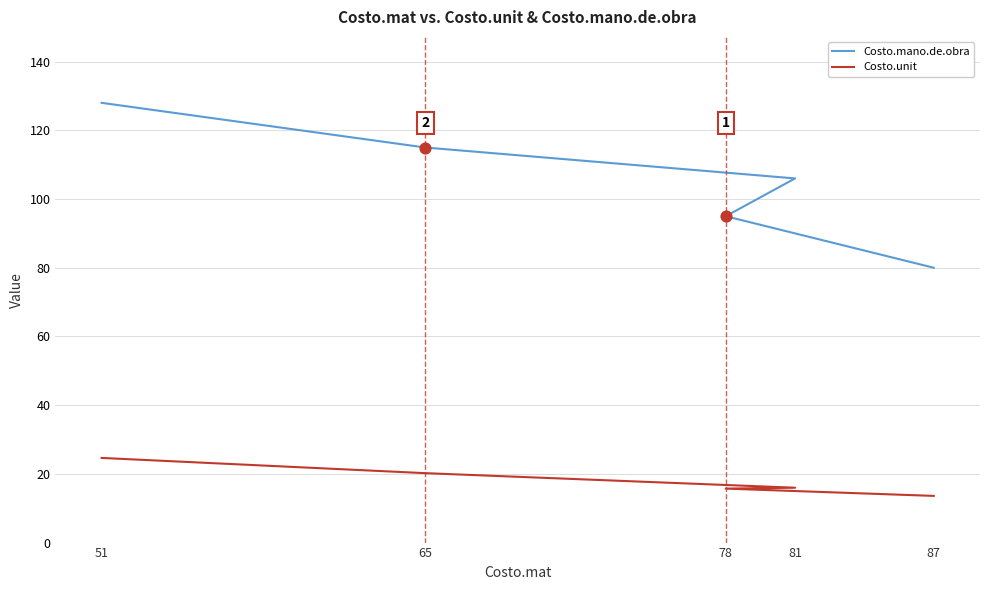

Which series has the largest total across all categories?

Costo.mano.de.obra